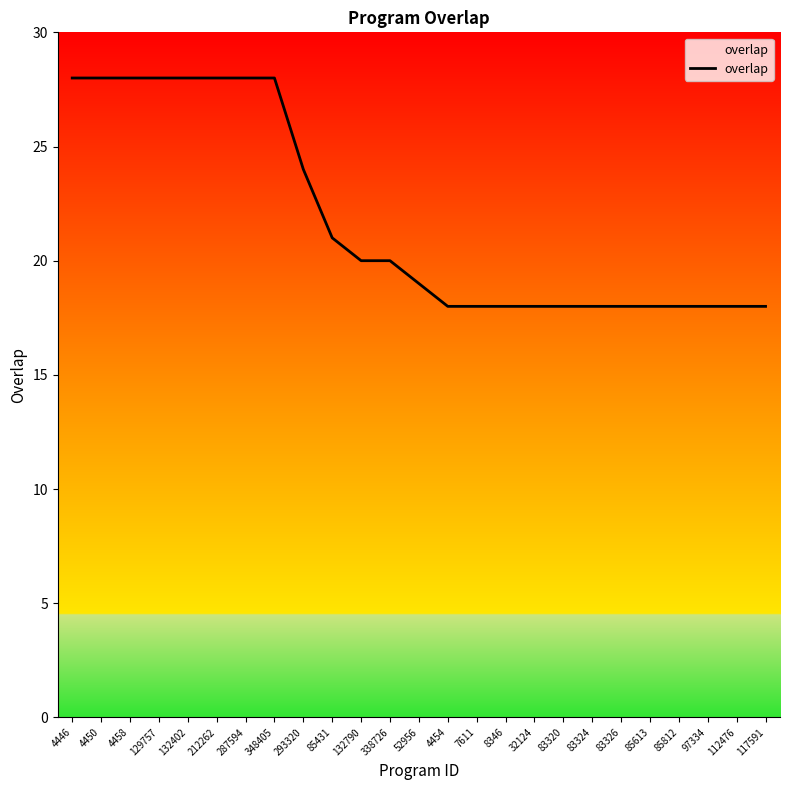

What position from the right is 97334?

3